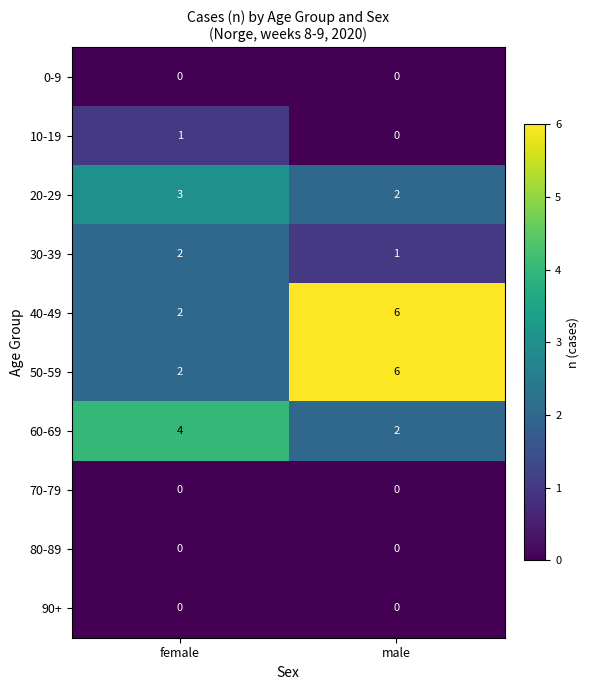

What is the highest value of the 40-49 series?

6